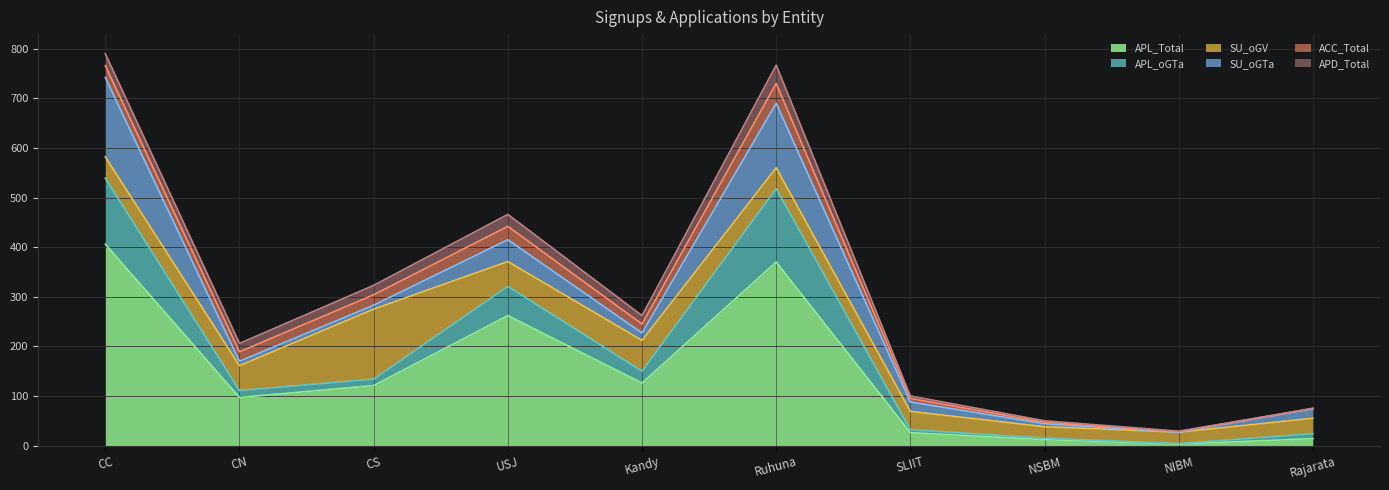

At how many categories does at least one series exceed 377?

1